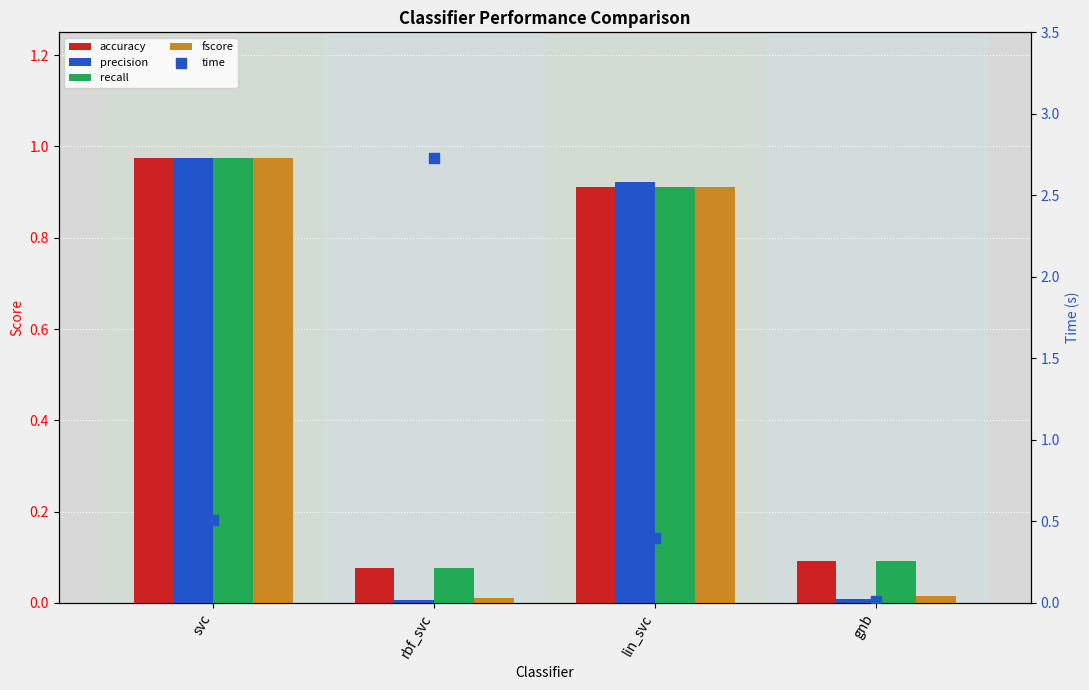

Which series contains the highest Y value?

time